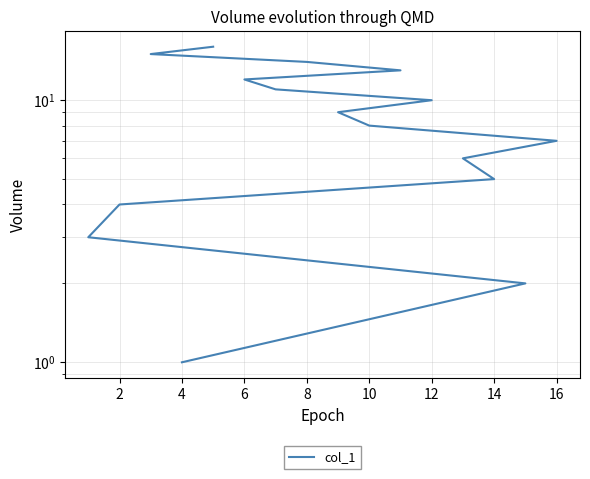

Reading left to right, extract all data points from this chart.

1	2	3	4	5	6	7	8	9	10	11	12	13	14	15	16